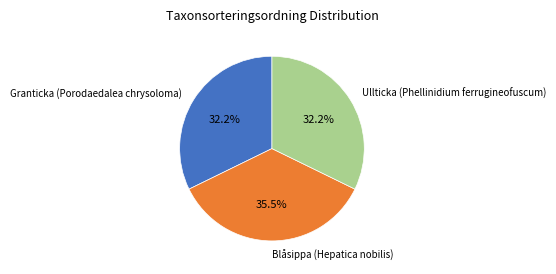

Is there a majority slice in this chart?

No